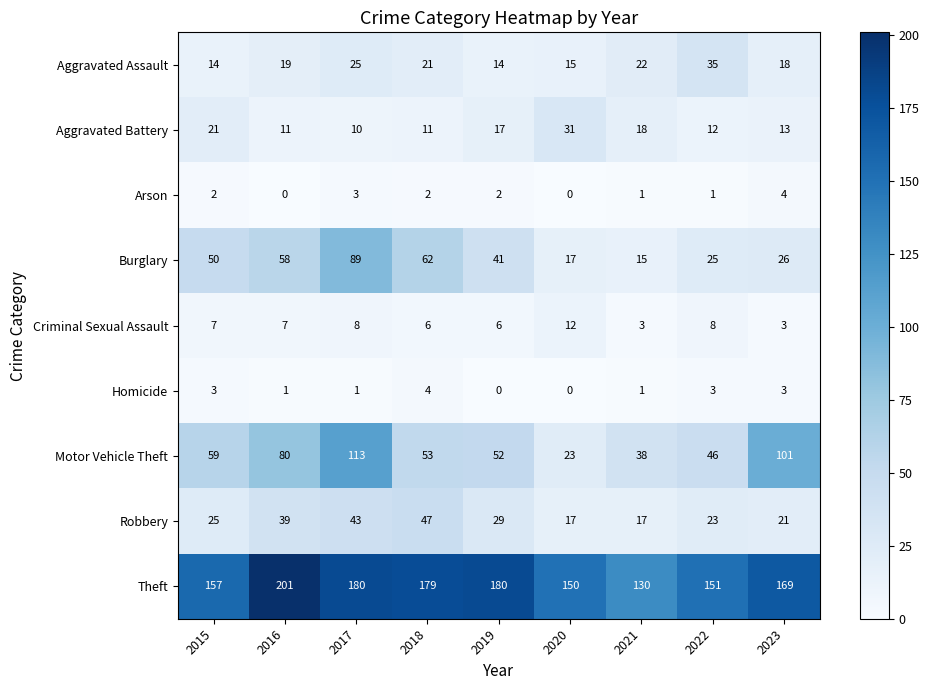

Which series has the largest range (max minus min)?

Motor Vehicle Theft